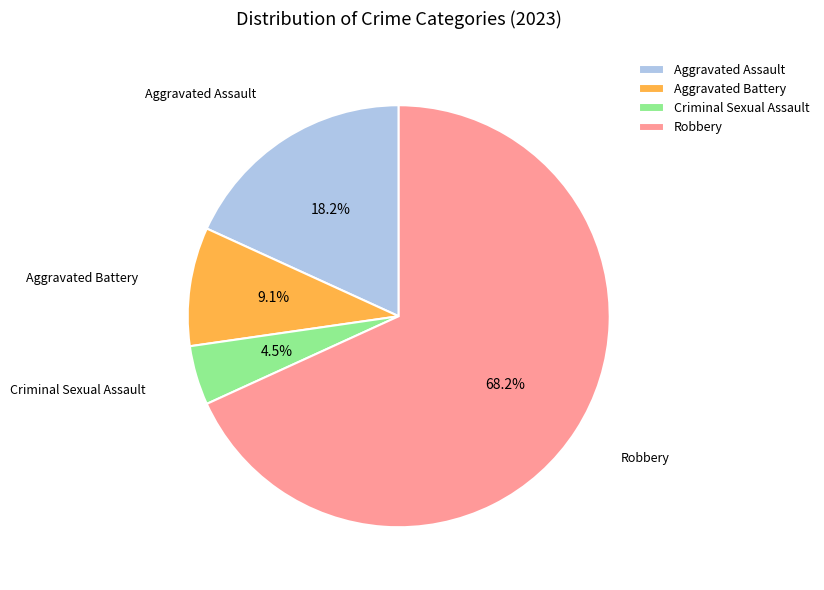

Is the sum of Criminal Sexual Assault and Aggravated Assault greater than half?

No